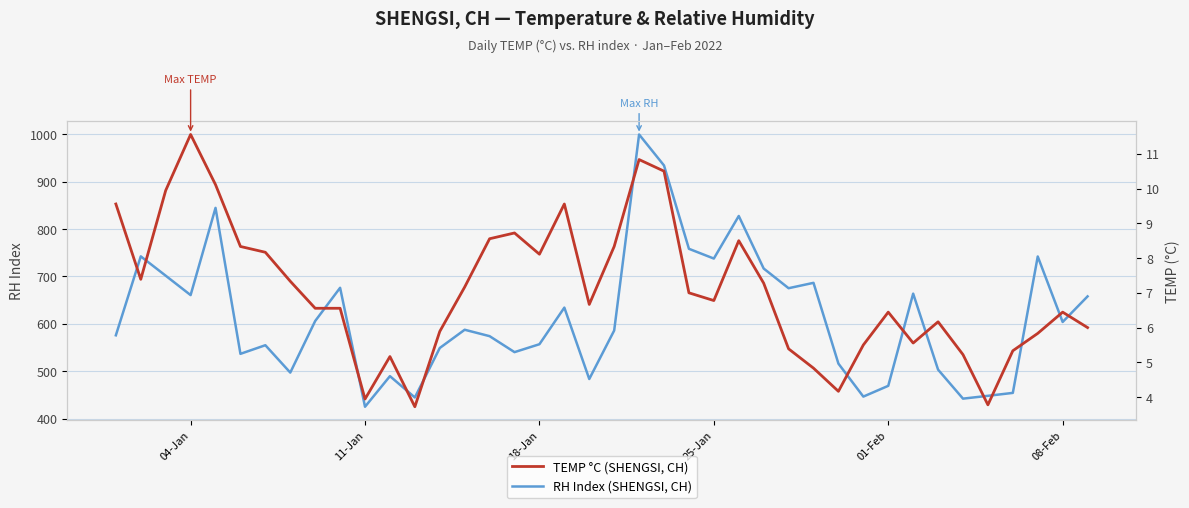

What is the difference between the maximum and minimum values in the TEMP °C (SHENGSI, CH) series?

7.8